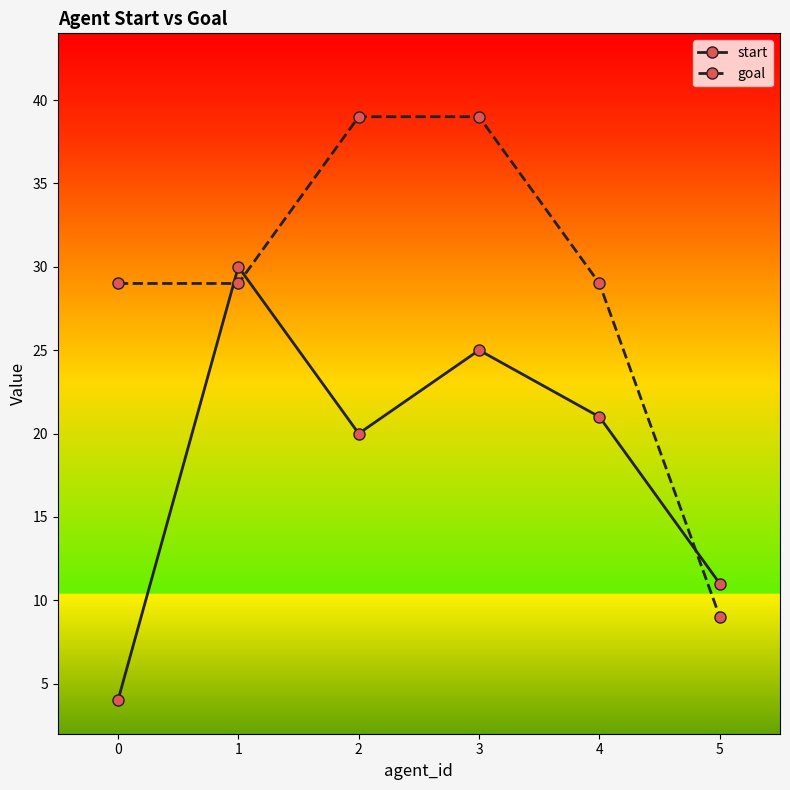

True or false: start has more than 1 points higher than both neighbors.

True